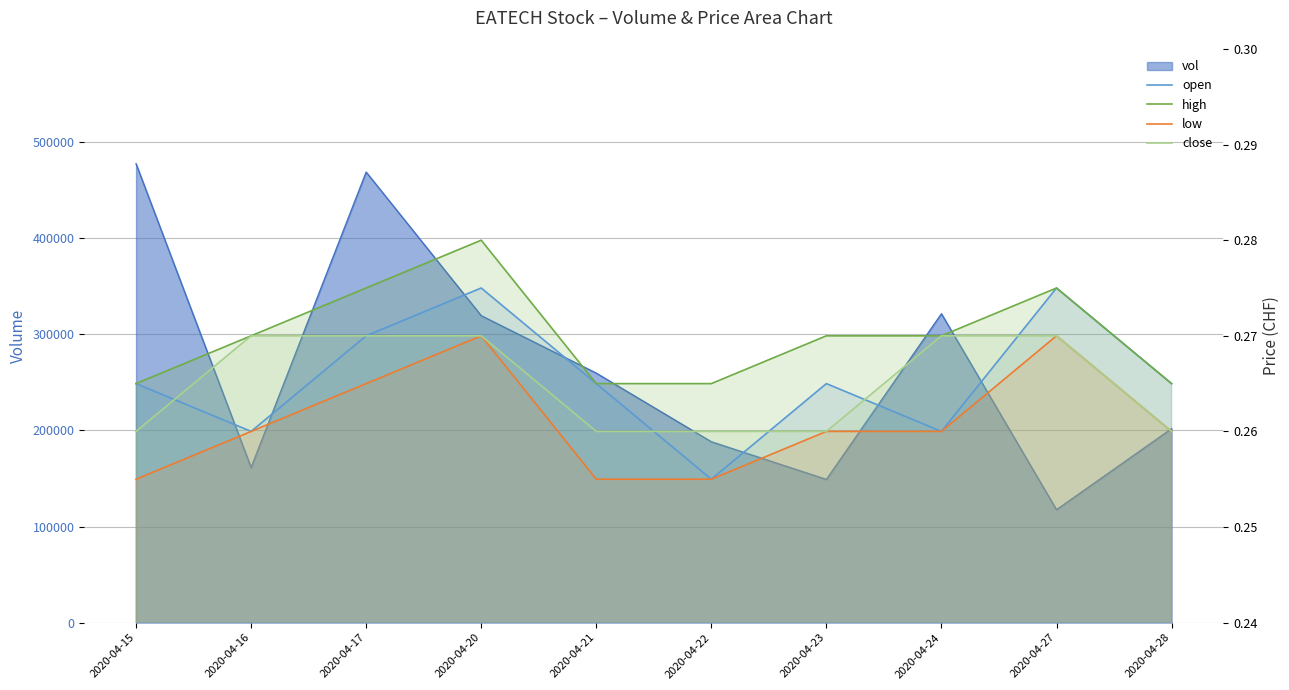

The low series shows 0.3 at 2020-04-27. True or false?

True